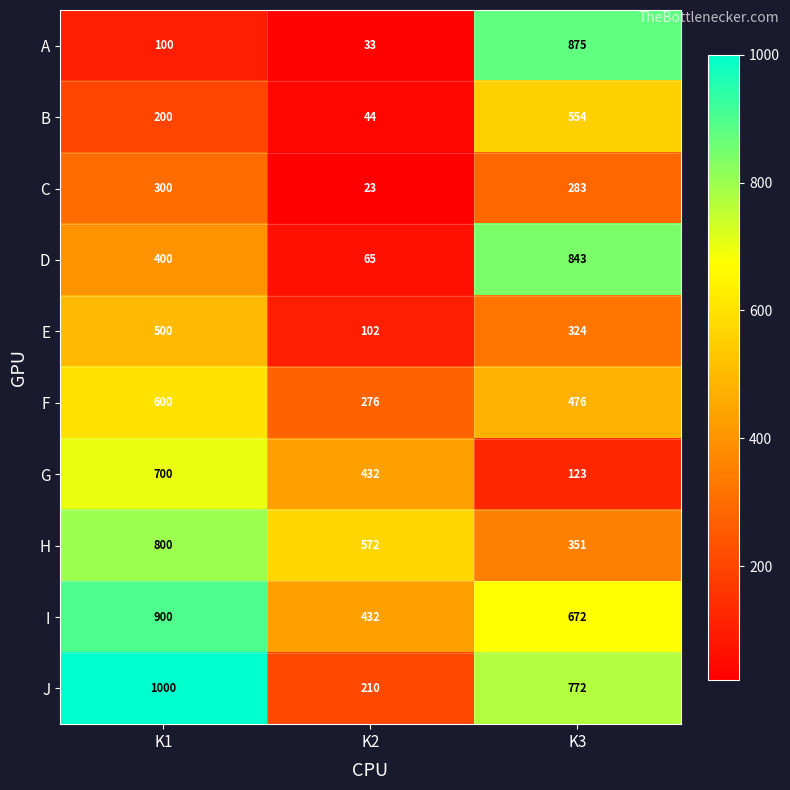

What is the highest value of the A series?

875